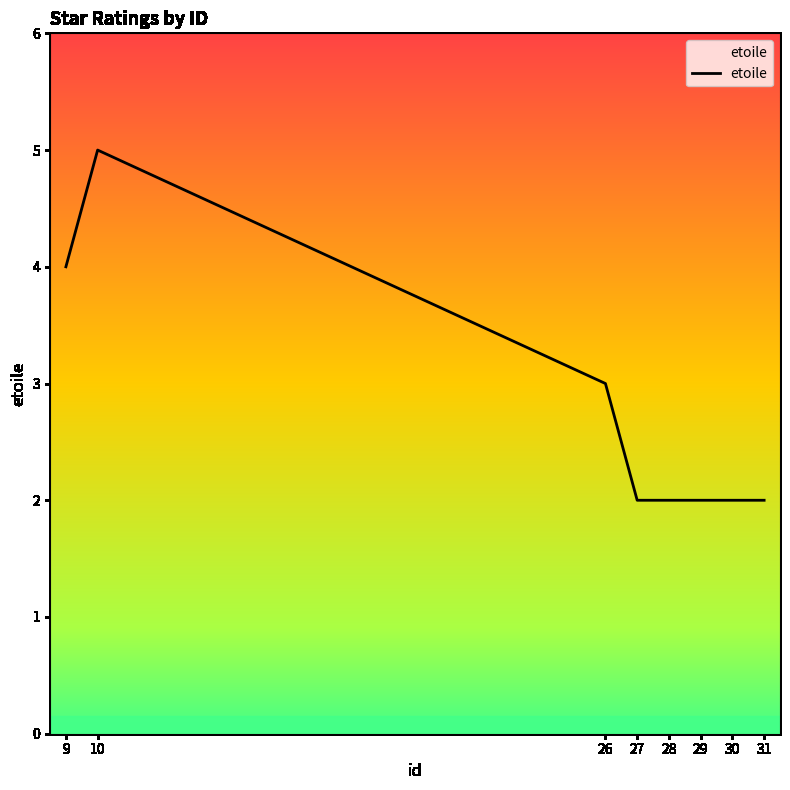

What is the greatest value displayed?

5